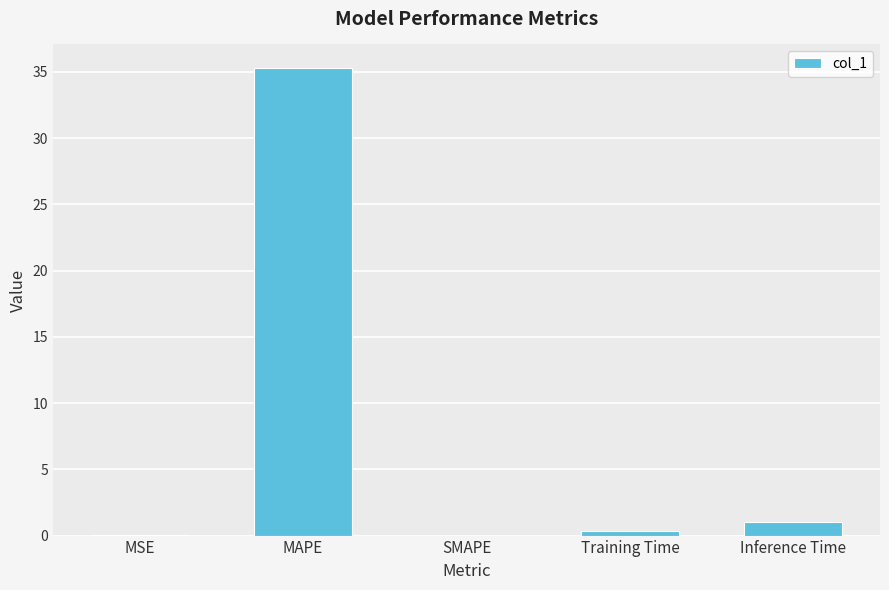

What is the average value?

7.3